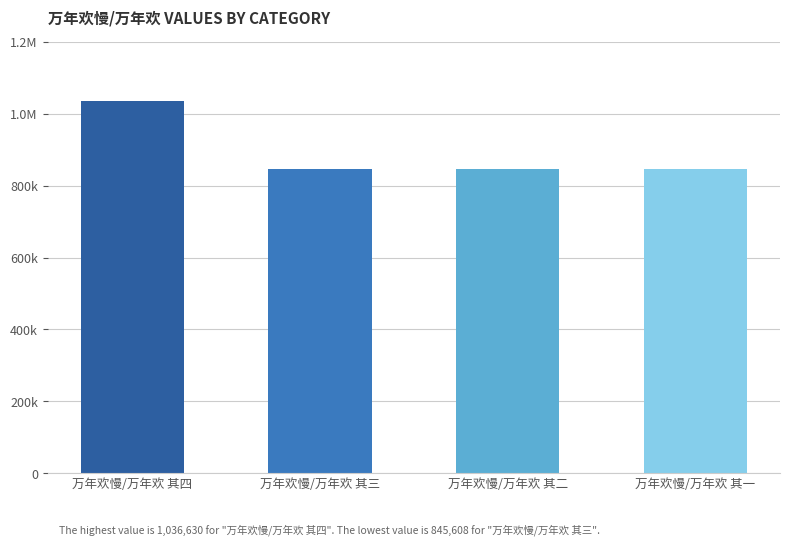

Are the bars horizontal?

No